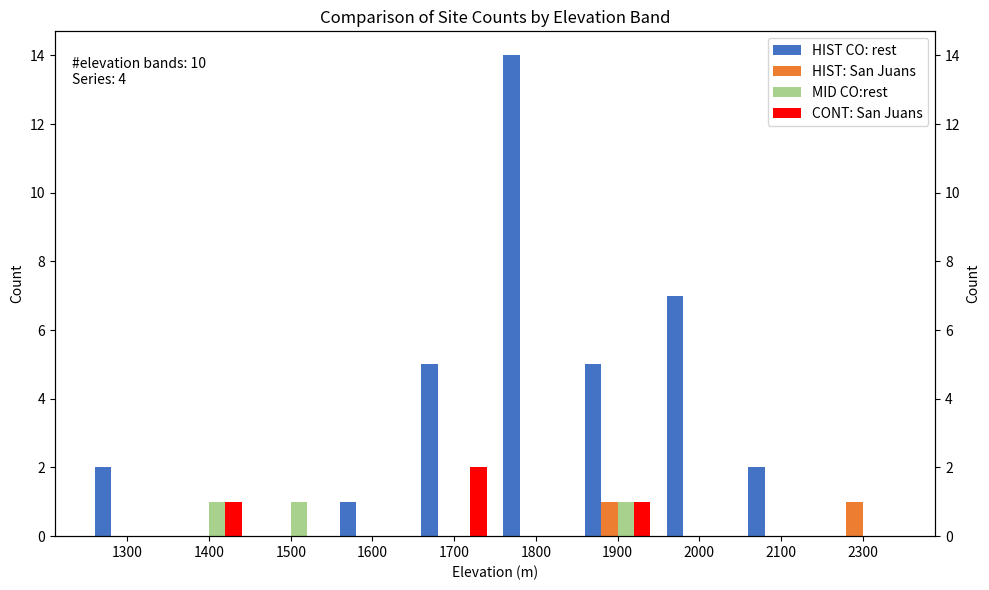

What is the difference between the maximum and minimum values in the HIST: San Juans series?

1